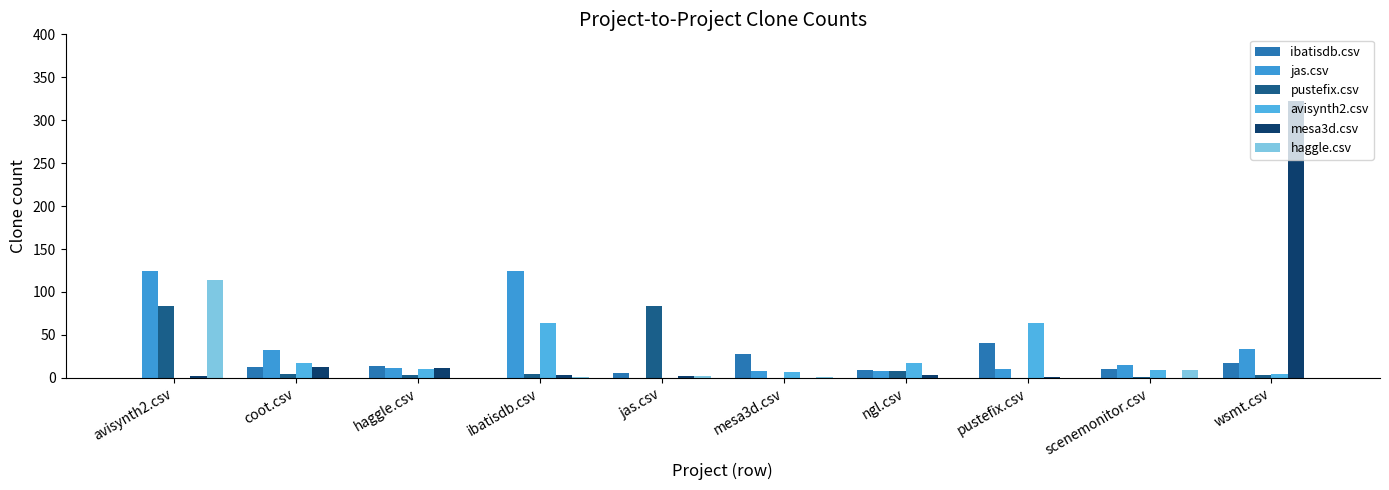

Are the bars grouped side by side (vs. stacked)?

Yes